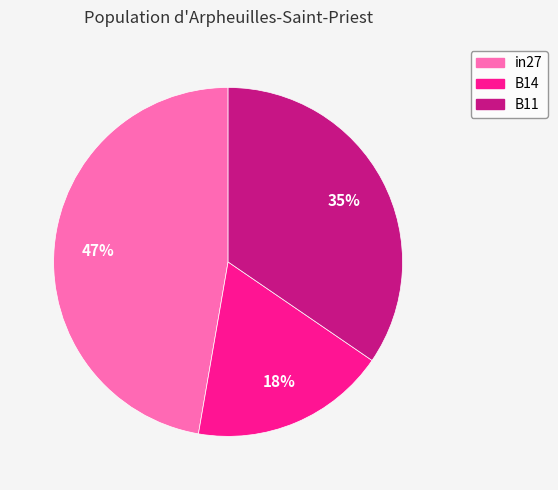

Which slice is the largest?

in27